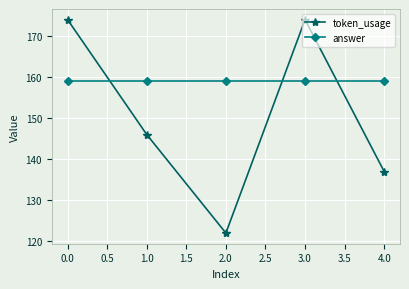

Does the chart have visible grid lines?

Yes